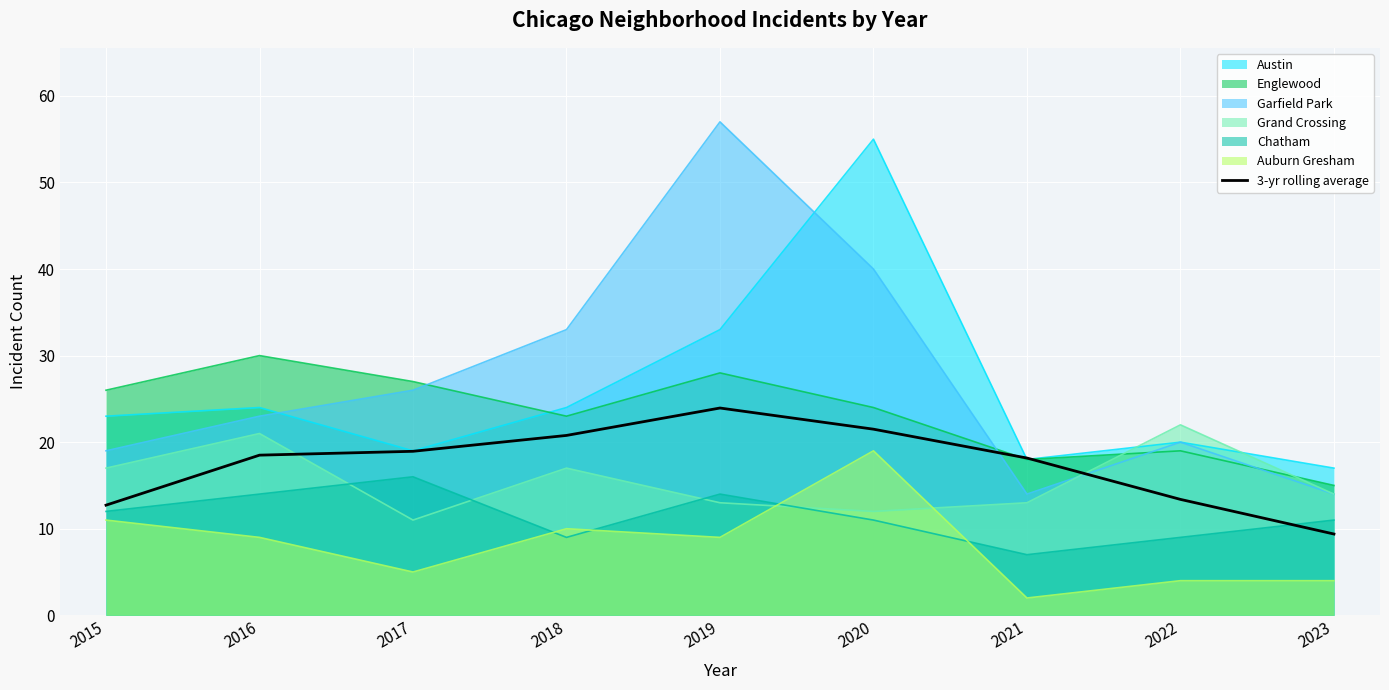

True or false: Chatham has a value of 3.7 at 2018.

False